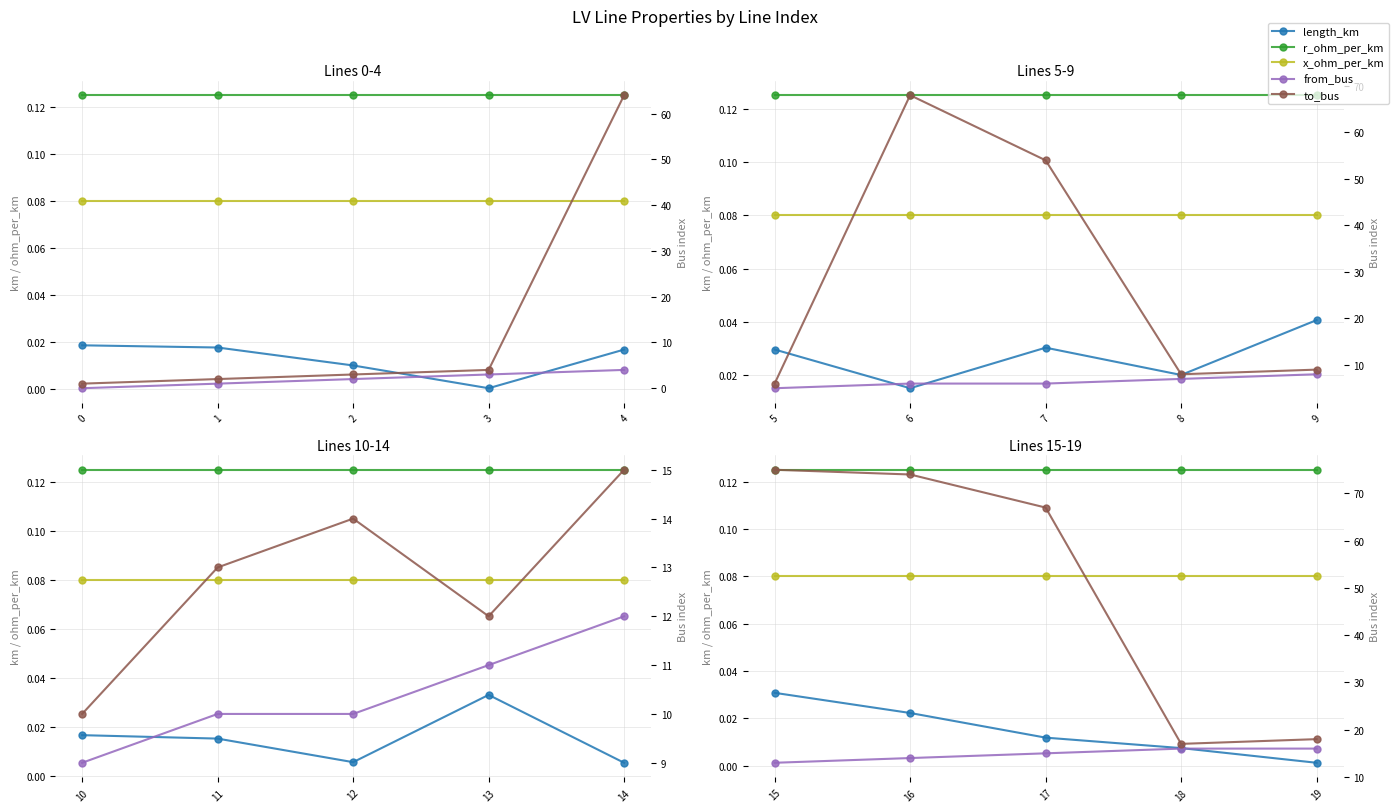

Is it true that r_ohm_per_km equals 0.1 at 2?

True